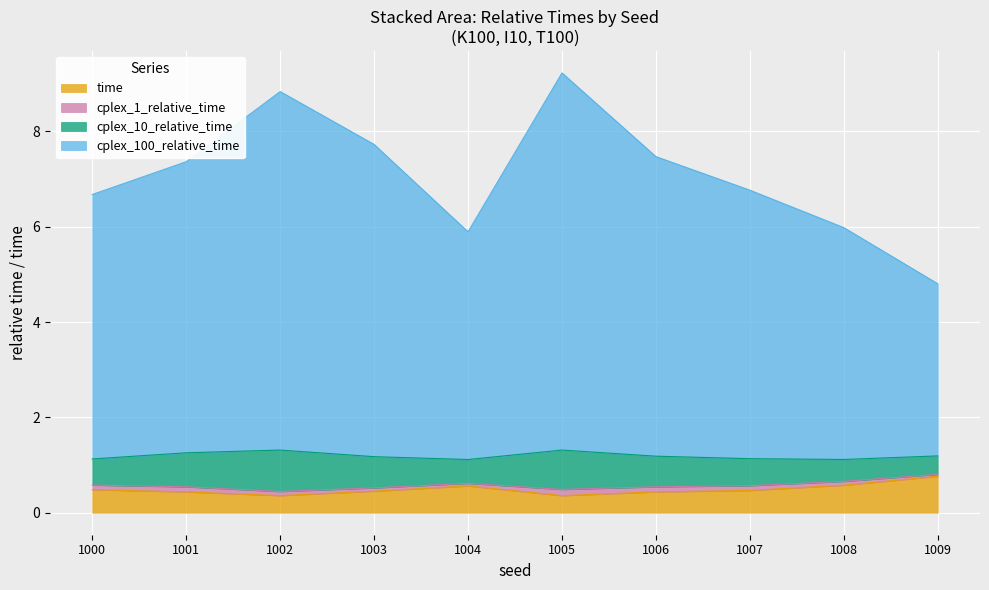

What is the value of the time point at the 3rd from the left?

0.4